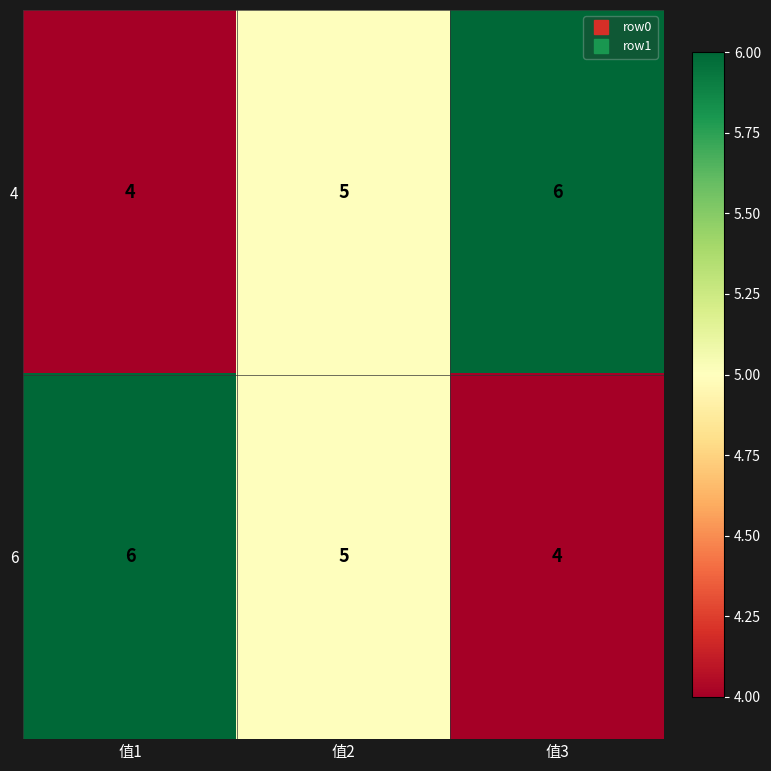

Reading left to right, transcribe all the data shown in this chart.

4: 值1=4	值2=5	值3=6
6: 值1=6	值2=5	值3=4